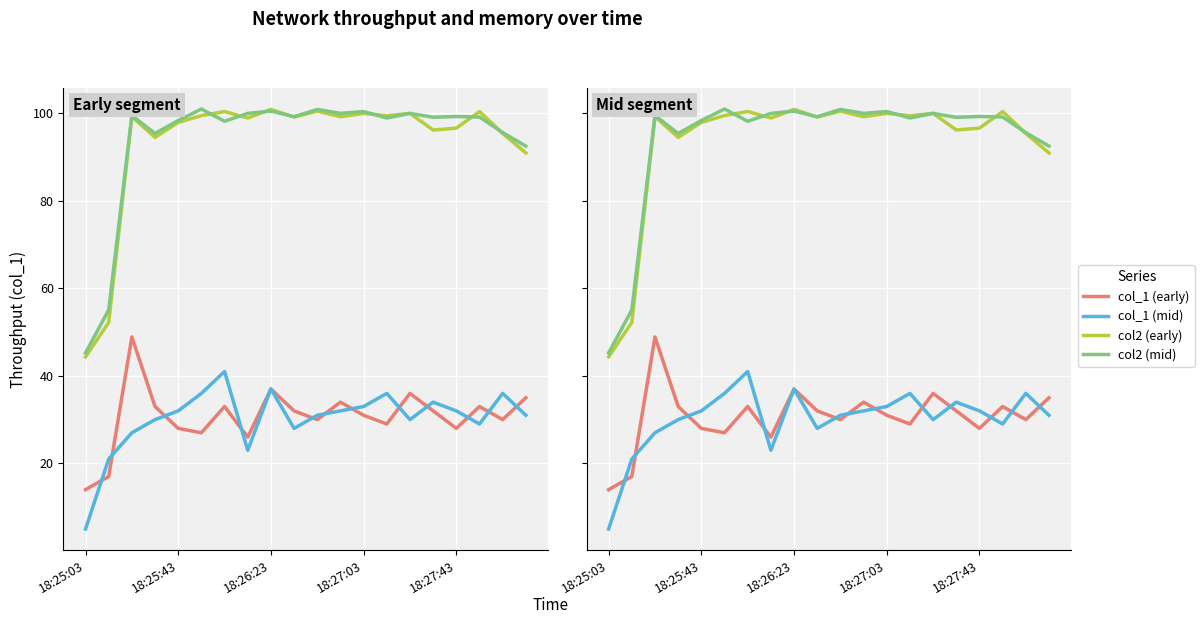

Reading left to right, what are all the values shown in this chart?

col_1 (early): 14.0	17.0	48.9	33.0	28.0	27.0	33.0	26.0	37.0	32.0	30.0	34.0	31.0	29.0	36.0	32.0	28.0	33.0	30.0	35.0
col_1 (mid): 5.0	21.0	27.0	30.0	32.0	36.0	41.0	23.0	37.0	28.0	31.0	32.0	33.0	36.0	30.0	34.0	32.0	29.0	36.0	31.0
col2 (early): 44.3	52.2	99.3	94.5	98.0	99.5	100.4	99.0	100.9	99.2	100.5	99.2	100.0	99.5	100.0	96.2	96.6	100.4	95.4	91.0
col2 (mid): 45.2	55.1	99.5	95.4	98.4	101.0	98.2	100.0	100.5	99.2	100.9	100.0	100.4	99.0	100.0	99.1	99.3	99.2	95.6	92.5